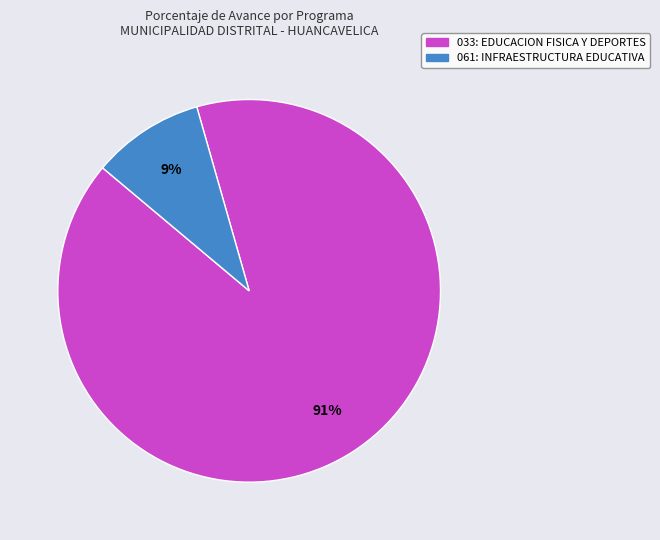

To the nearest percent, what is the average slice percentage?

50%